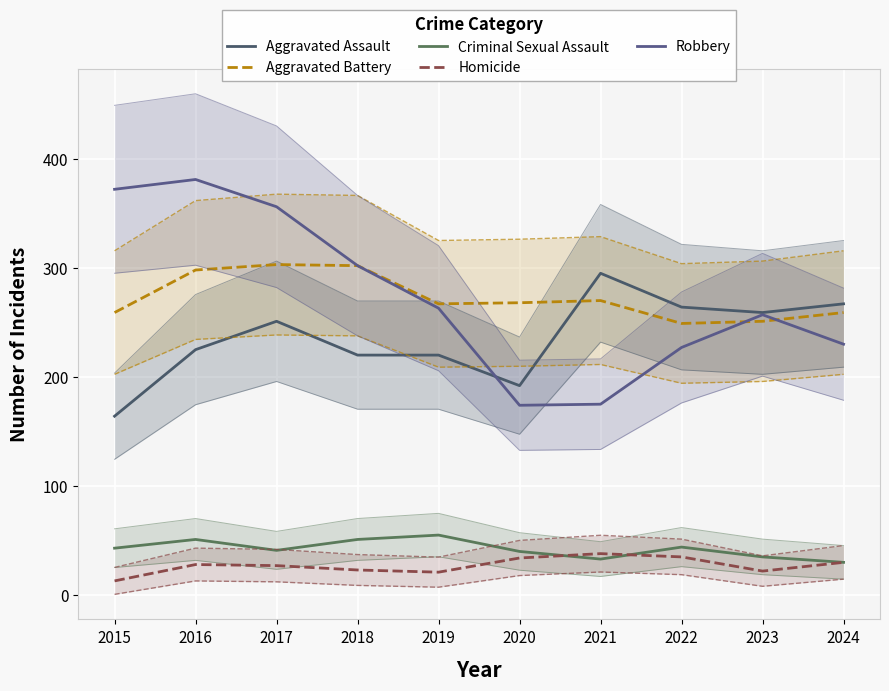

Where is Robbery nearest to the value 277?

2019